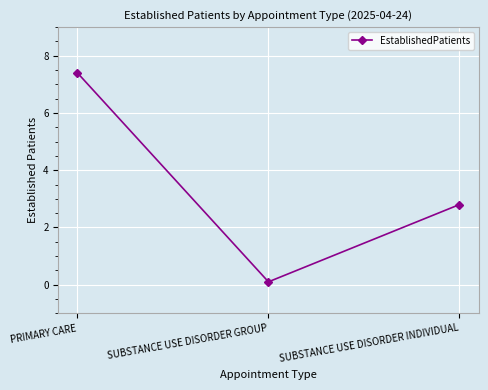

What is the value of the 1st point from the left?

7.4